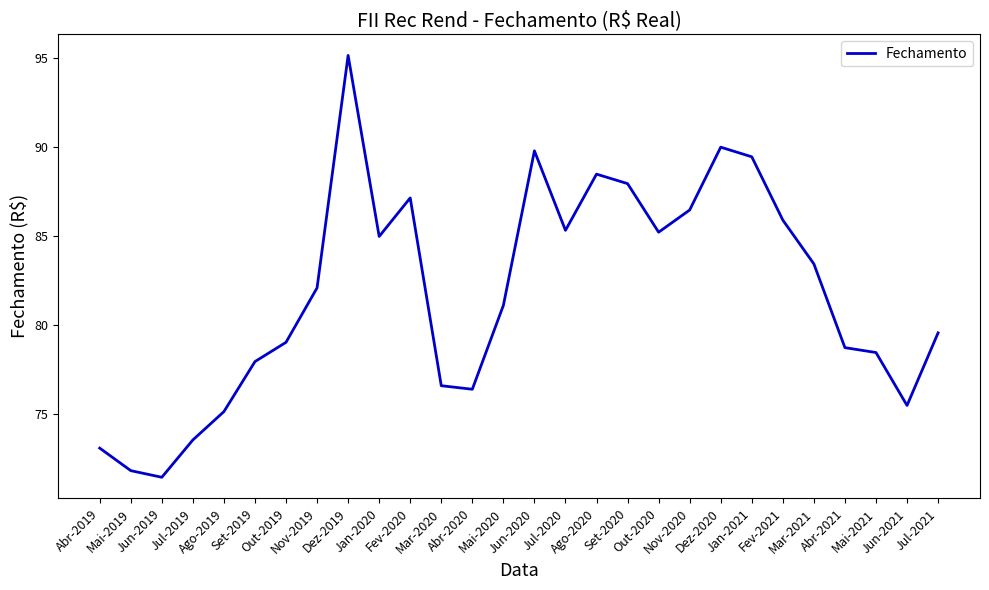

What is the difference between the maximum and minimum values?

23.7